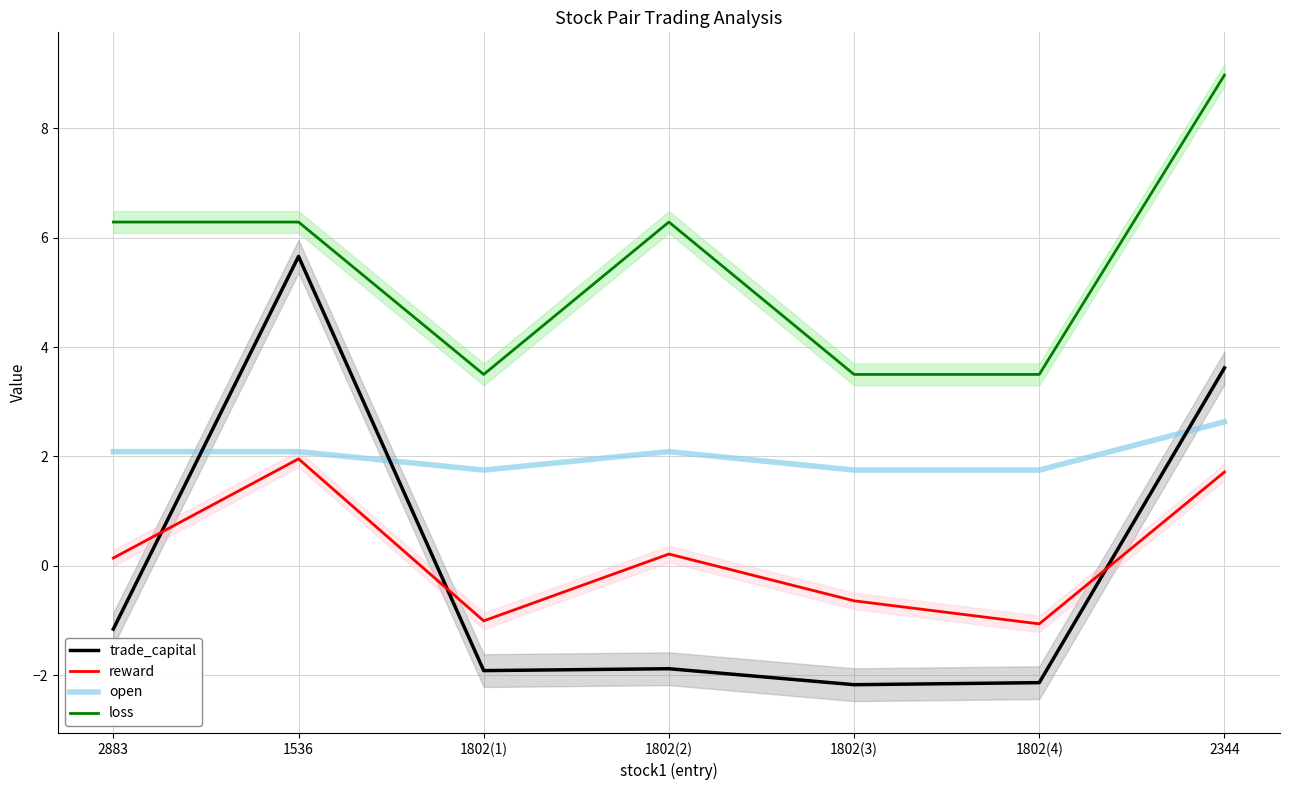

Is it true that loss equals 6.3 at 1802(2)?

True